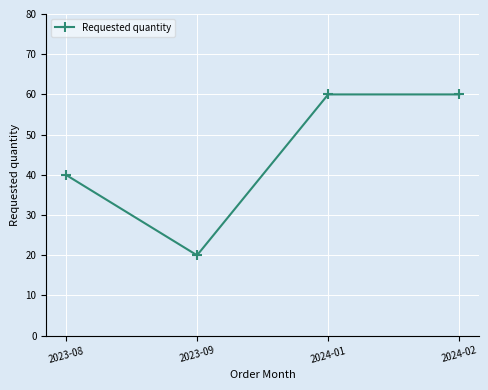

What position from the right is 2023-08?

4